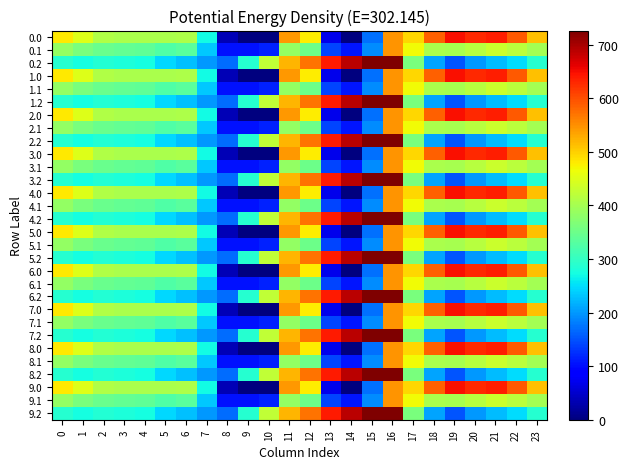

Rank the series by their maximum value, from lowest to highest.

0.1, 1.1, 2.1, 3.1, 4.1, 5.1, 6.1, 7.1, 8.1, 9.1, 0.0, 1.0, 2.0, 3.0, 4.0, 5.0, 6.0, 7.0, 8.0, 9.0, 0.2, 1.2, 2.2, 3.2, 4.2, 5.2, 6.2, 7.2, 8.2, 9.2